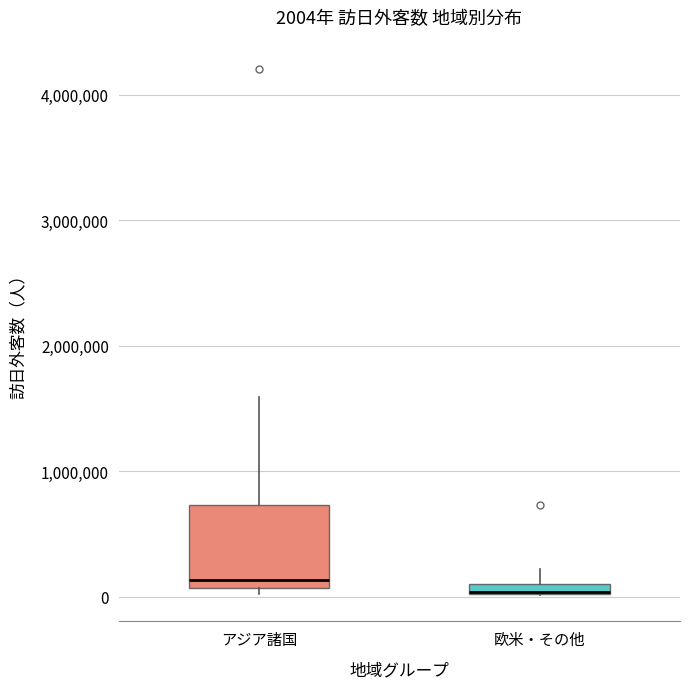

Comparing the boxes themselves (not the whiskers), which one is the tallest?

アジア諸国